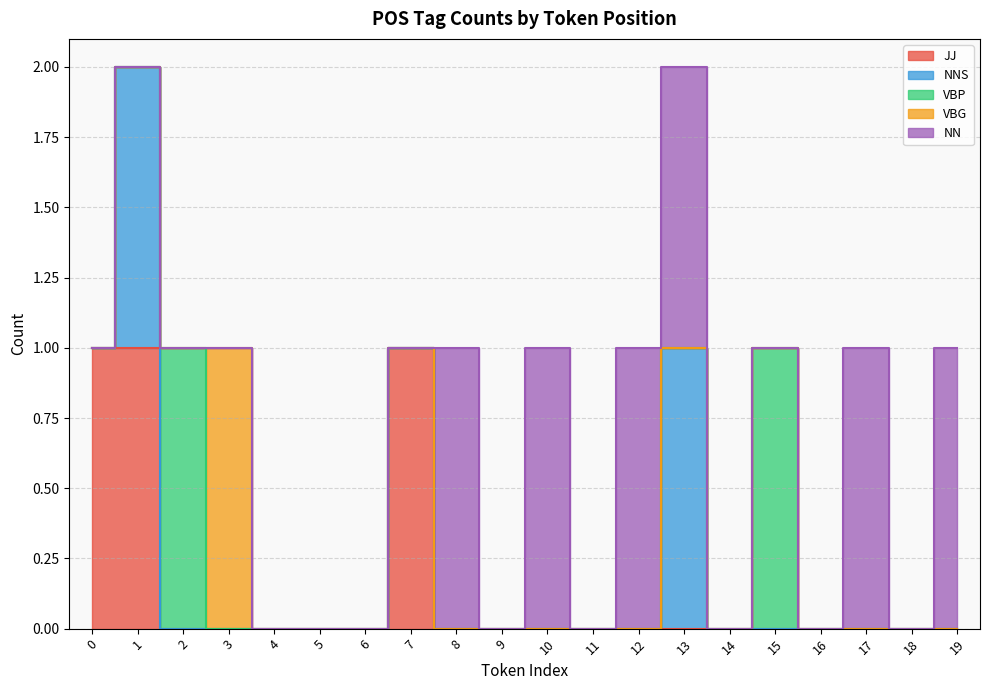

Between 8 and 18, which is larger?

8